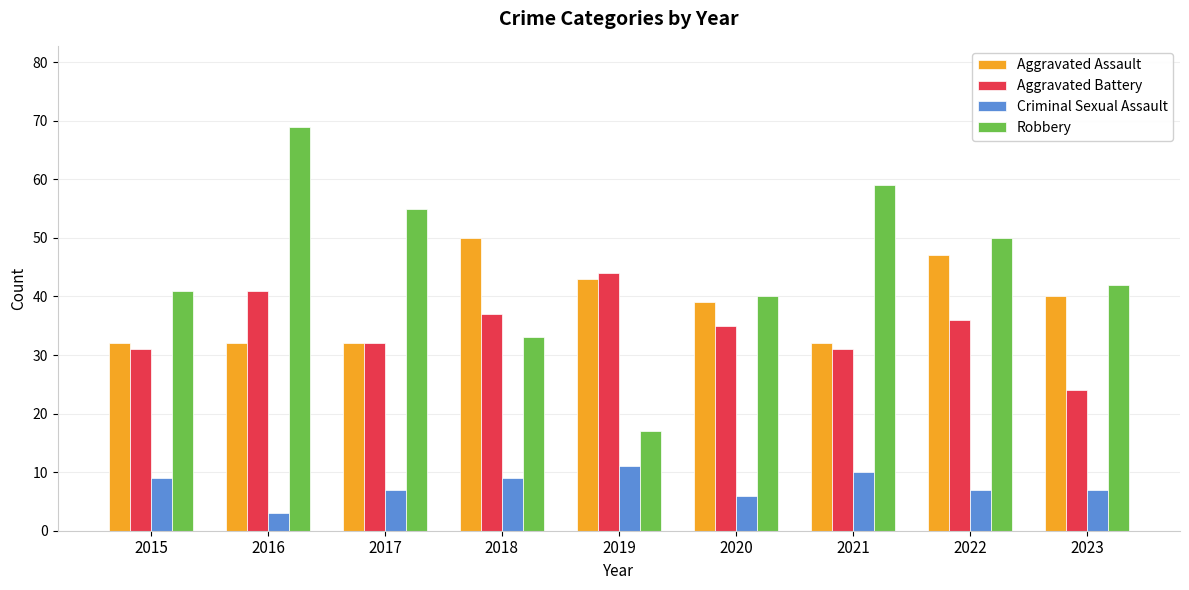

What is the total value across all series at 2017?

126